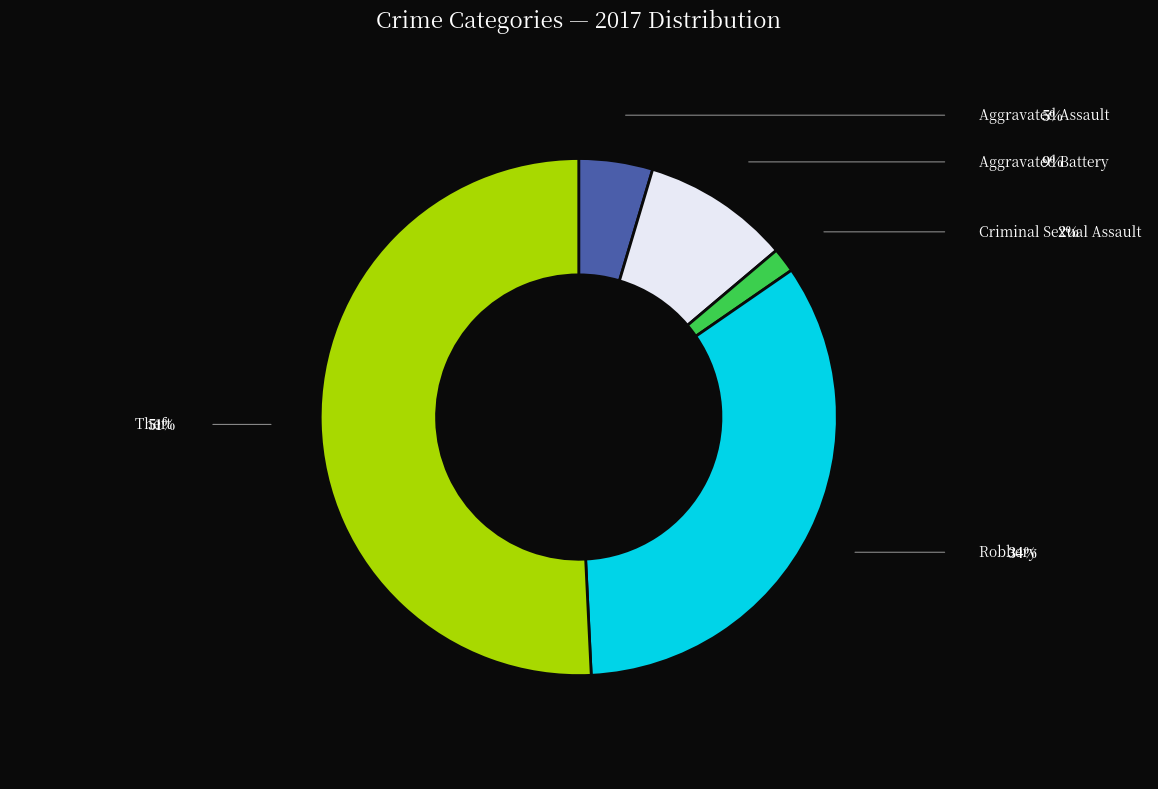

Is there any slice that represents more than half of the pie?

Yes